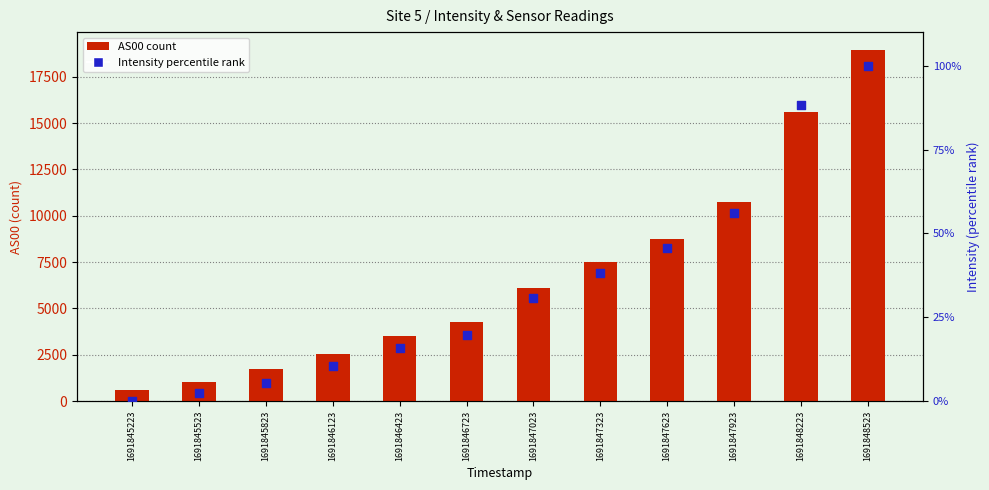

Is the value of AS00 at 1691846723 greater than the value of Intensity (percentile) at 1691845523?

Yes